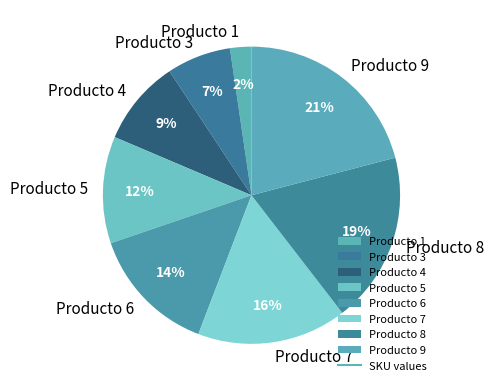

To the nearest percent, what is the difference between the largest and smallest slice percentages?

19%